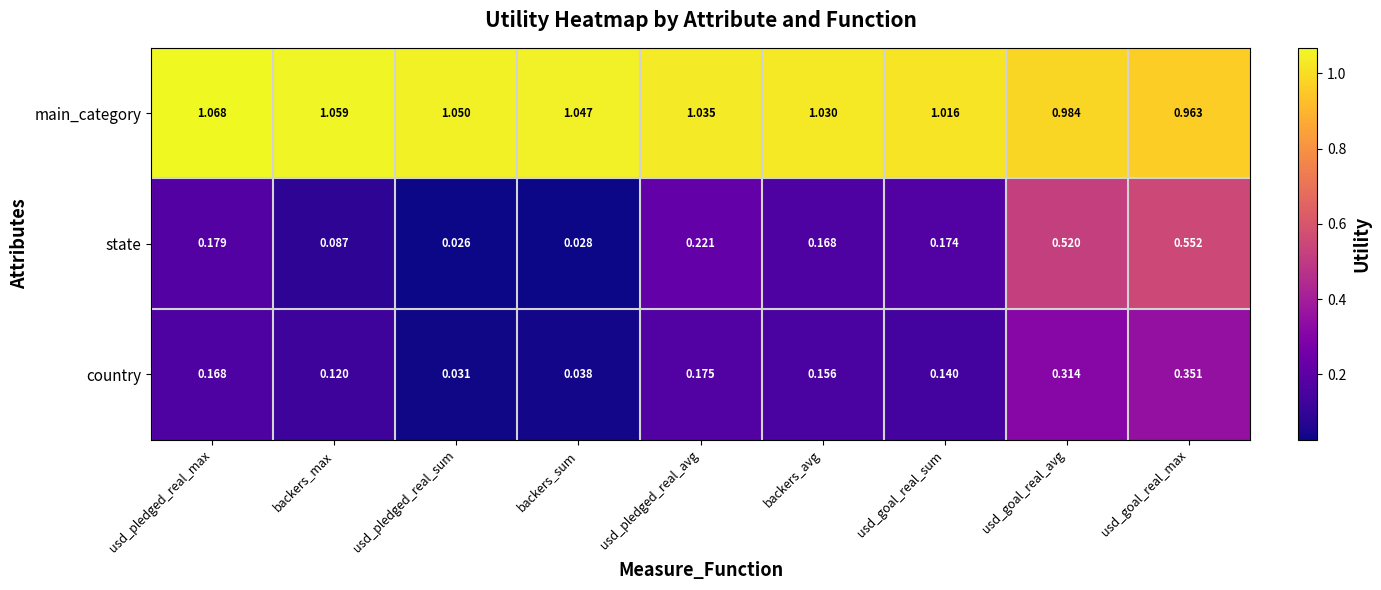

Which category has the lowest value across all series?

usd_pledged_real_sum